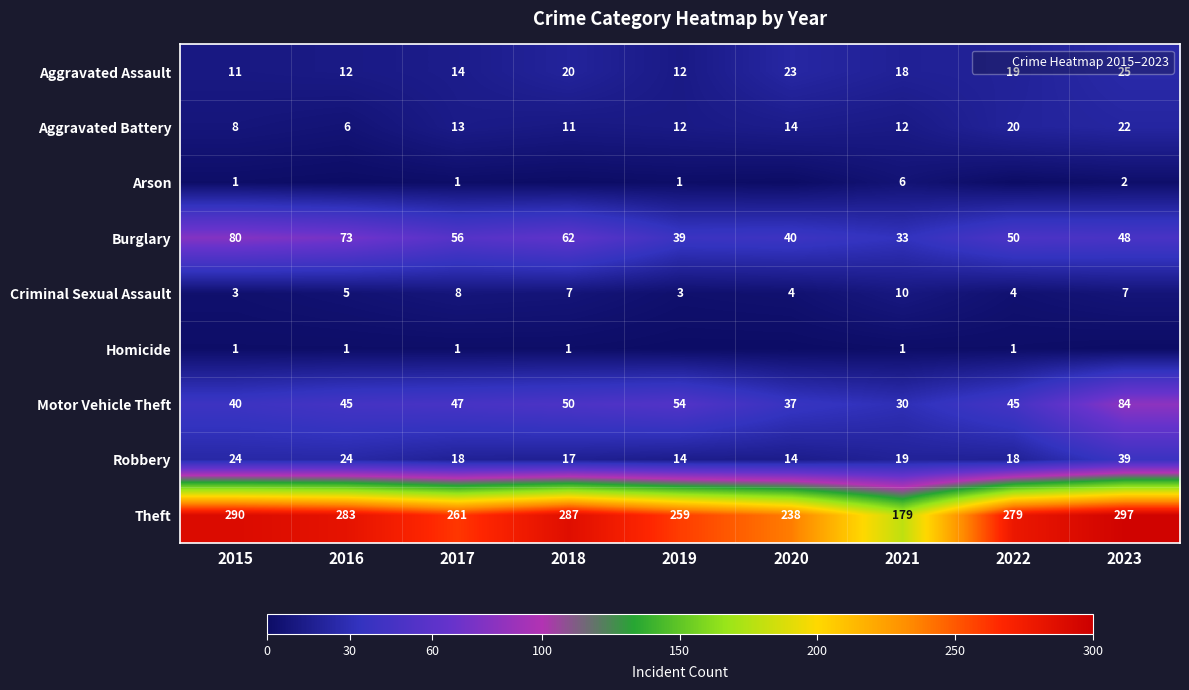

The value of Theft at 2023 is 297. True or false?

True